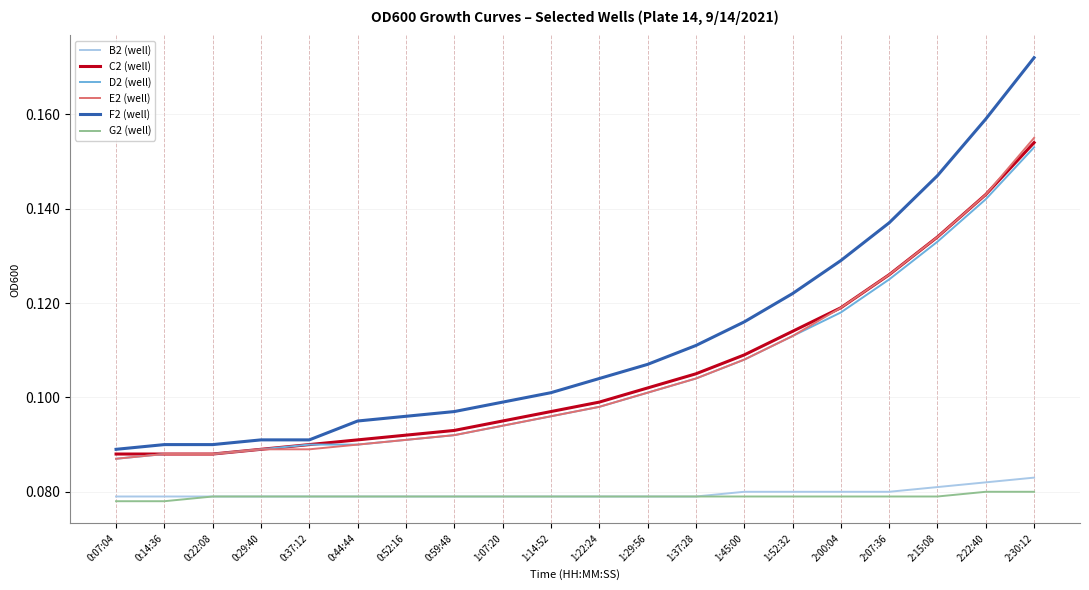

At which category does the chart reach its peak across all series?

2:30:12